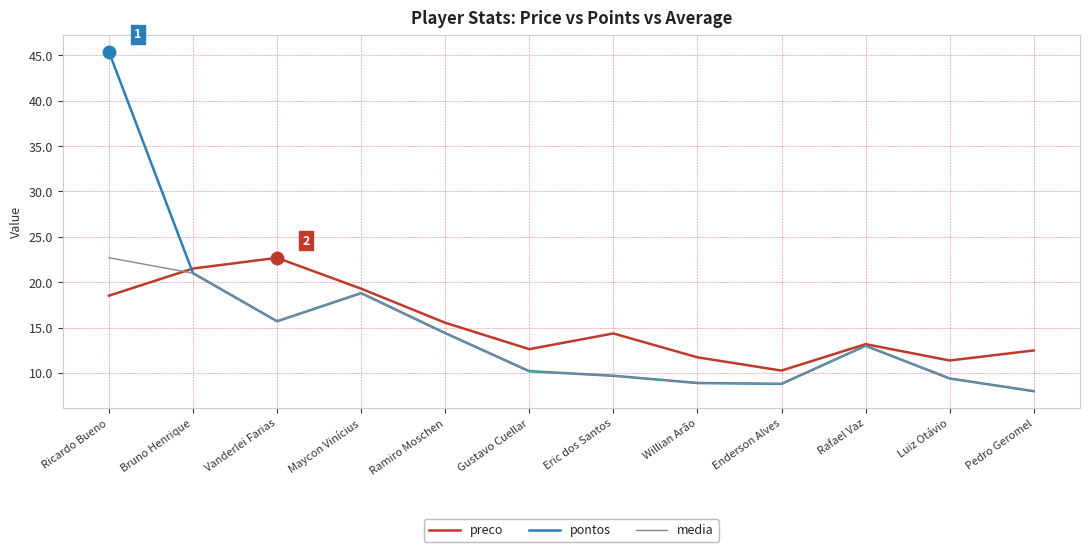

What is the total value across all series at Pedro Geromel?

28.5